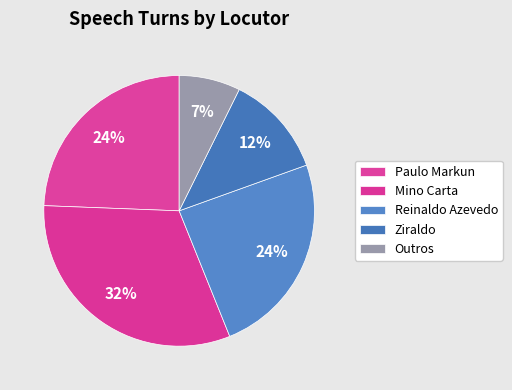

Count the number of slices in the pie.

5